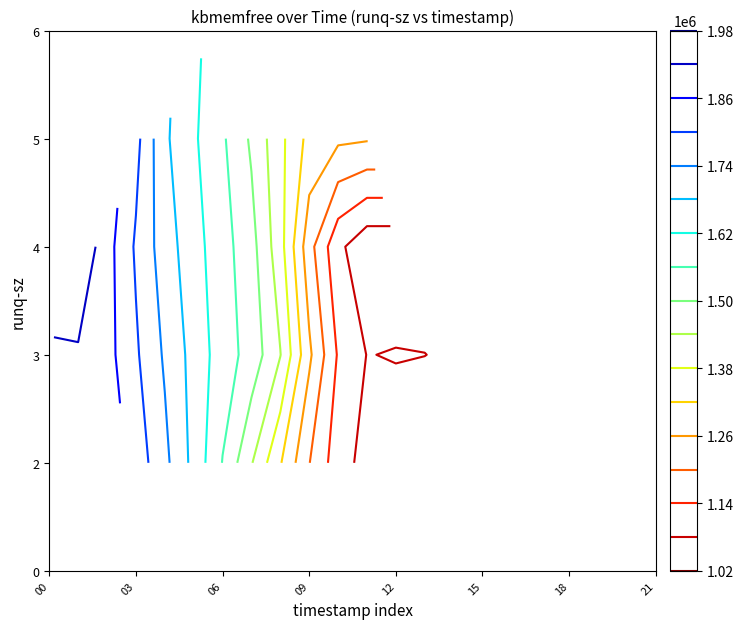

Is it true that 23:05:15 equals 1 at runq-sz?

False